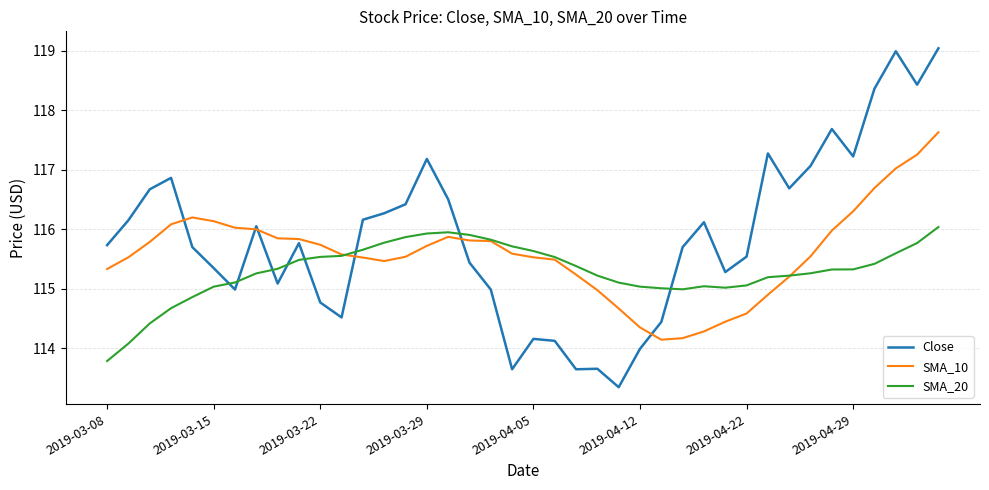

Which series has the largest total across all categories?

Close